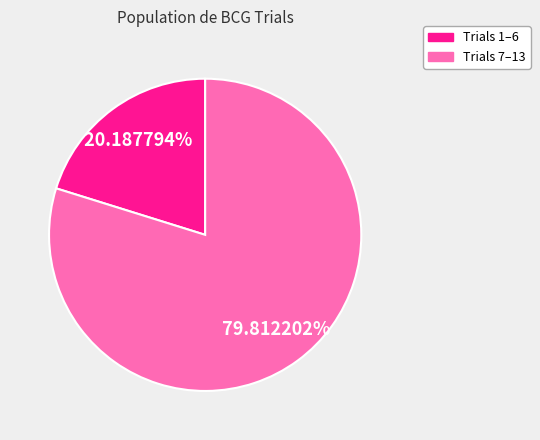

Does any single category account for the majority?

Yes